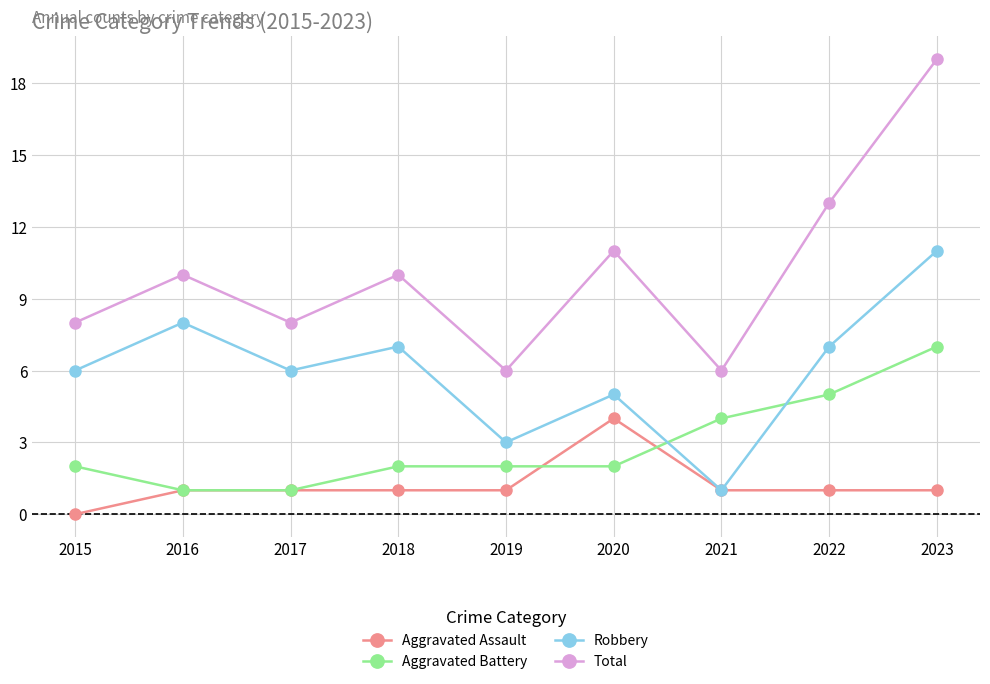

Is the value of Total at 2021 greater than the value of Aggravated Battery at 2021?

Yes